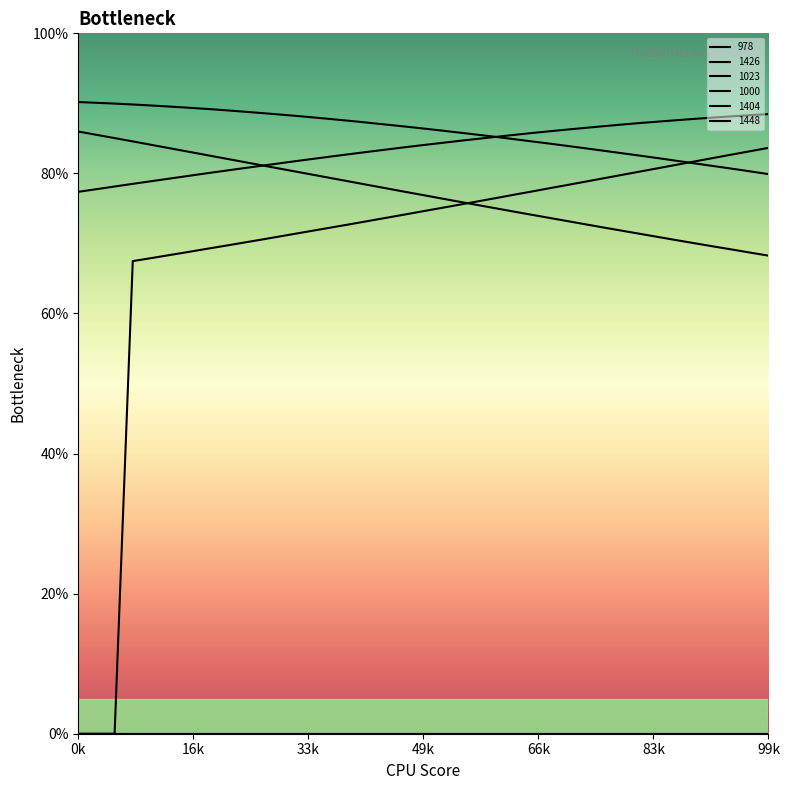

At which label does 978 first exceed 84?

49k